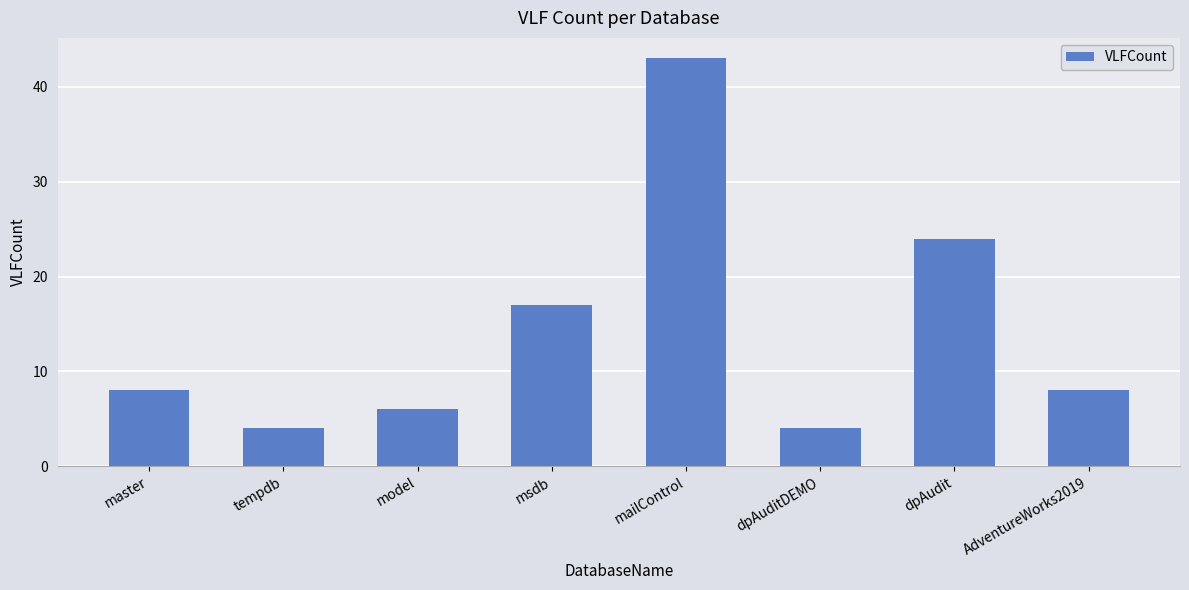

What position from the left is dpAuditDEMO?

6